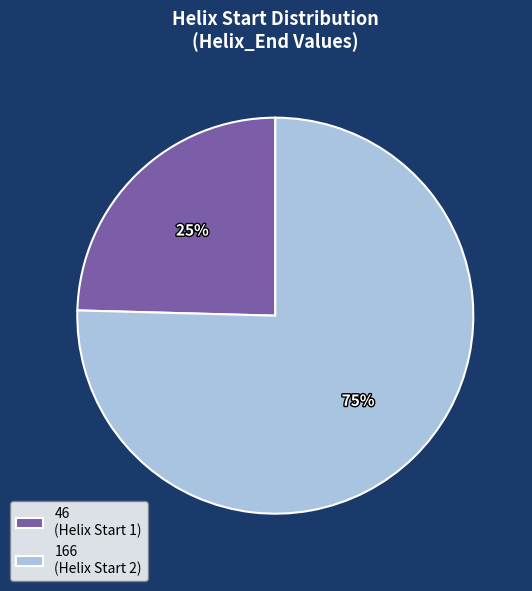

Which has a higher value, 166 (Helix Start 2) or 46 (Helix Start 1)?

166 (Helix Start 2)